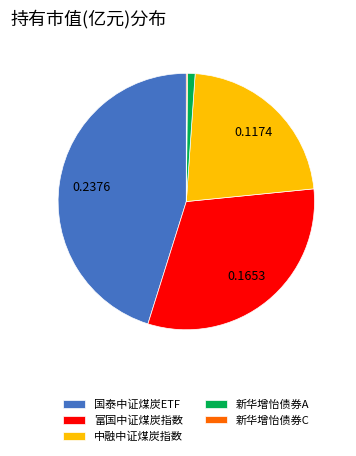

Between 新华增怡债券A and 国泰中证煤炭ETF, which is larger?

国泰中证煤炭ETF